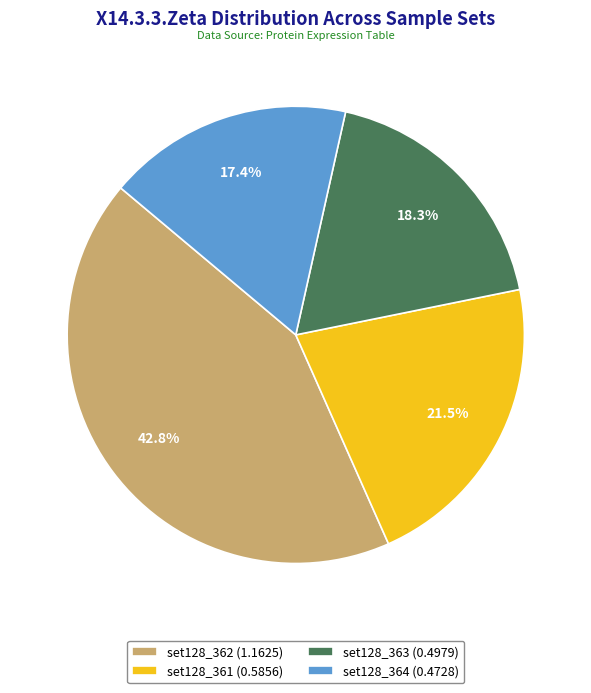

Which slice is the smallest?

set128_364